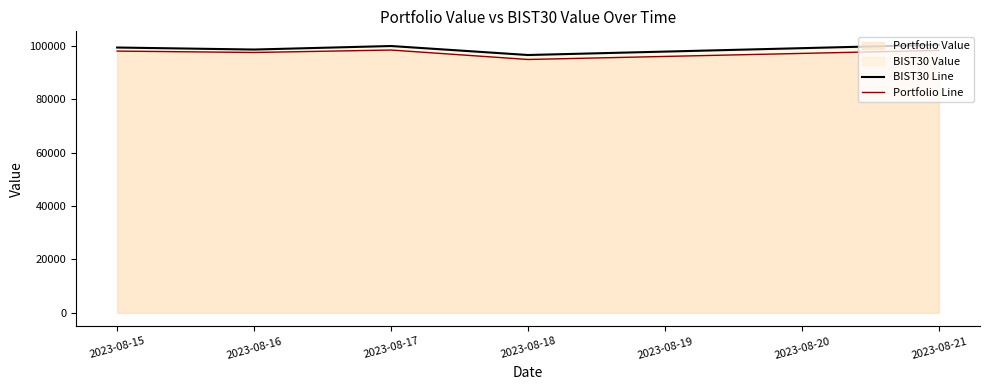

At which label does BIST30 Line reach its minimum?

2023-08-18